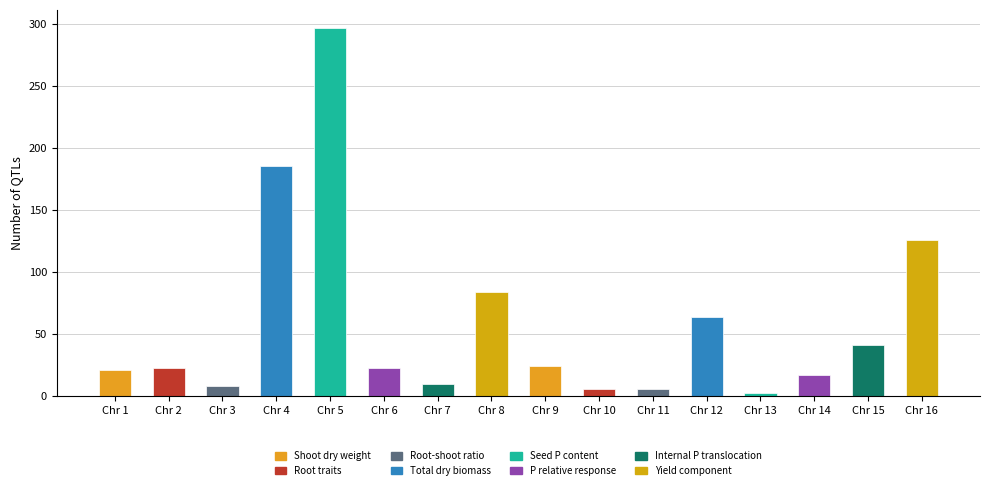

What is the change in value from Chr 5 to Chr 9?

-272.4